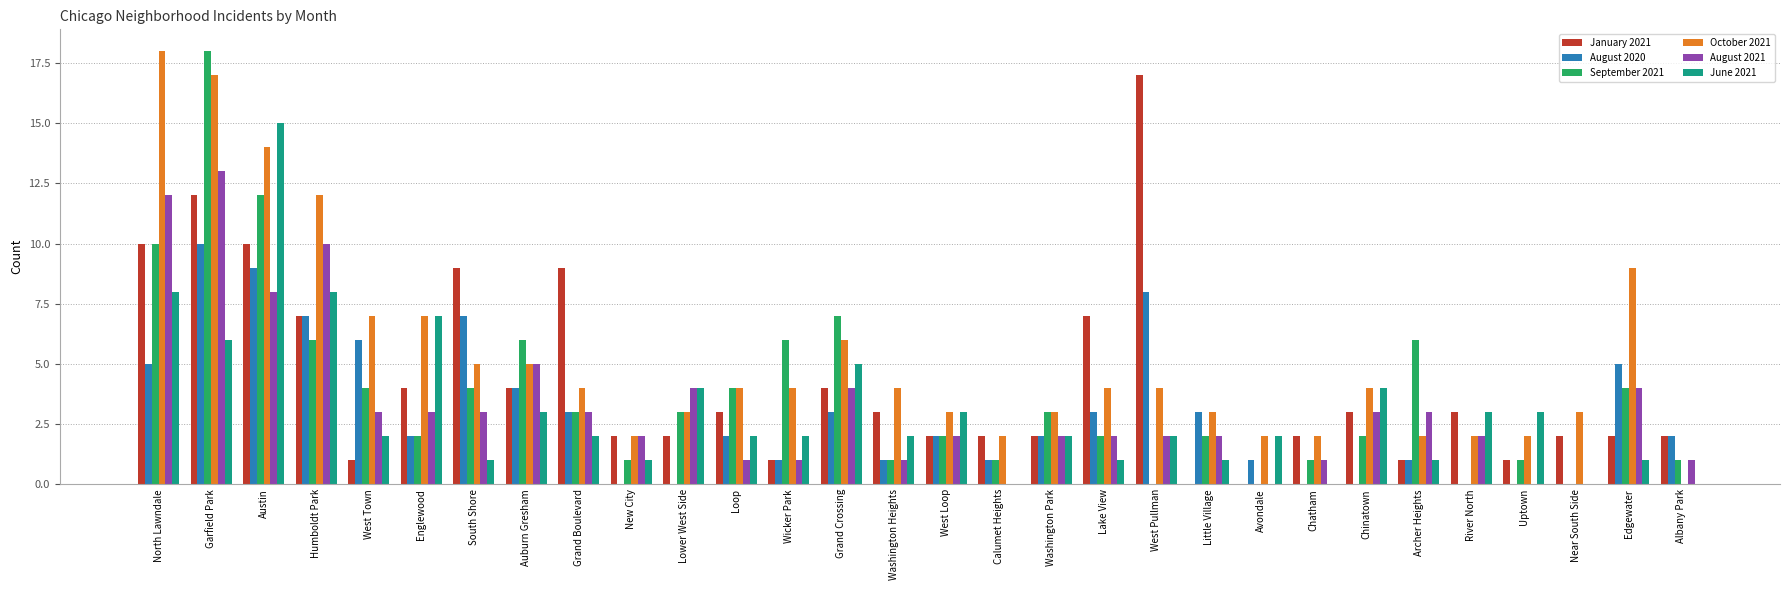

Reading left to right, extract all data points from this chart.

January 2021: 10	12	10	7	1	4	9	4	9	2	2	3	1	4	3	2	2	2	7	17	0	0	2	3	1	3	1	2	2	2
August 2020: 5	10	9	7	6	2	7	4	3	0	0	2	1	3	1	2	1	2	3	8	3	1	0	0	1	0	0	0	5	2
September 2021: 10	18	12	6	4	2	4	6	3	1	3	4	6	7	1	2	1	3	2	0	2	0	1	2	6	0	1	0	4	1
October 2021: 18	17	14	12	7	7	5	5	4	2	3	4	4	6	4	3	2	3	4	4	3	2	2	4	2	2	2	3	9	0
August 2021: 12	13	8	10	3	3	3	5	3	2	4	1	1	4	1	2	0	2	2	2	2	0	1	3	3	2	0	0	4	1
June 2021: 8	6	15	8	2	7	1	3	2	1	4	2	2	5	2	3	0	2	1	2	1	2	0	4	1	3	3	0	1	0